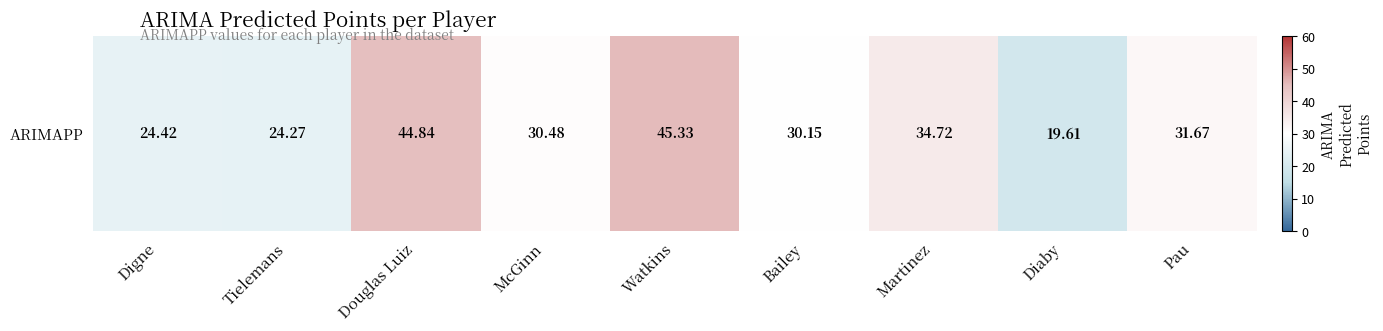

Rank the categories by value from lowest to highest.

Diaby, Tielemans, Digne, Bailey, McGinn, Pau, Martinez, Douglas Luiz, Watkins